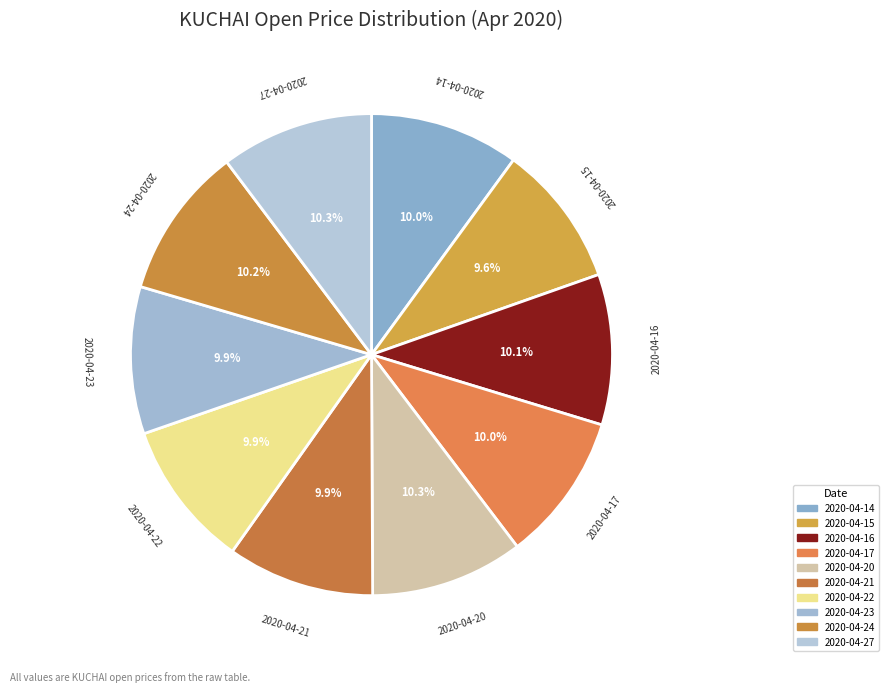

What is the ratio of the value at 2020-04-24 to the value at 2020-04-15?

1.1